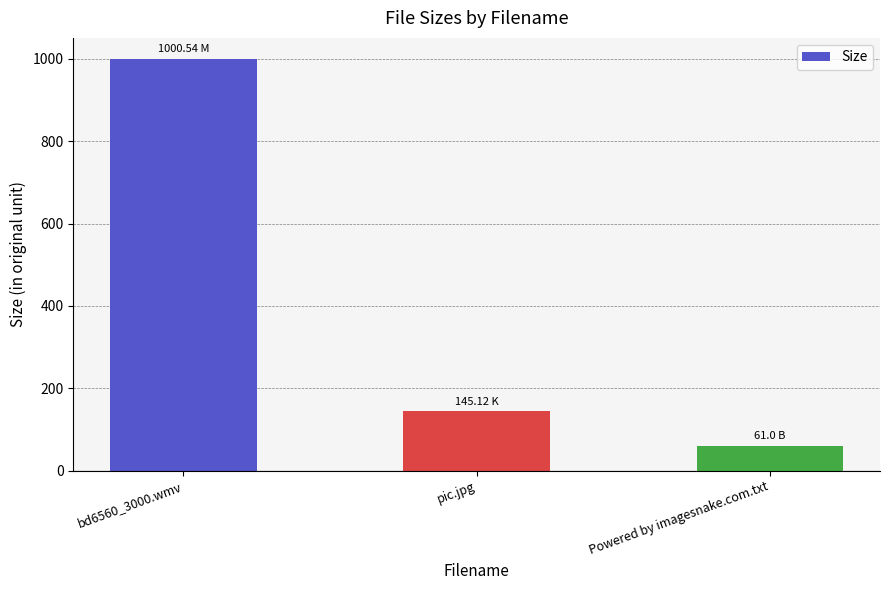

The value at Powered by imagesnake.com.txt is 61.0. True or false?

True